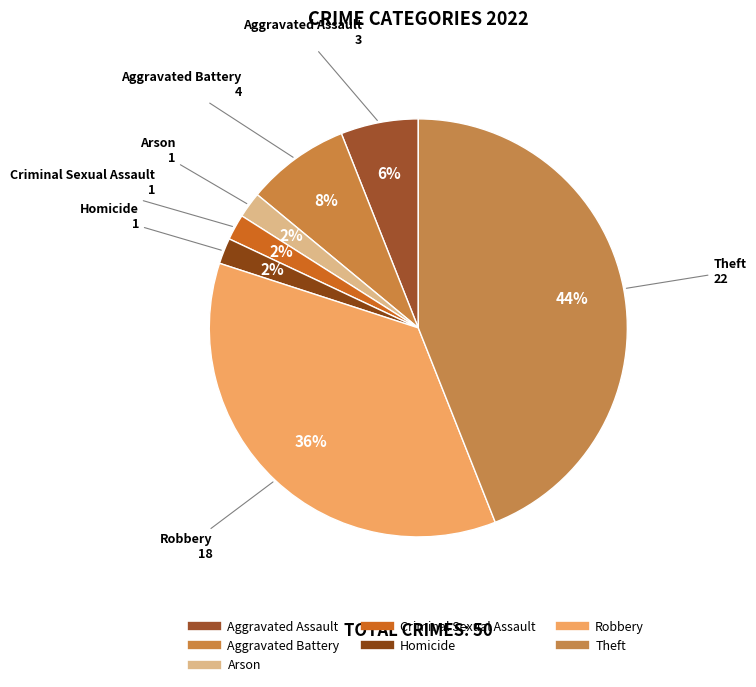

Count the number of slices in the pie.

7